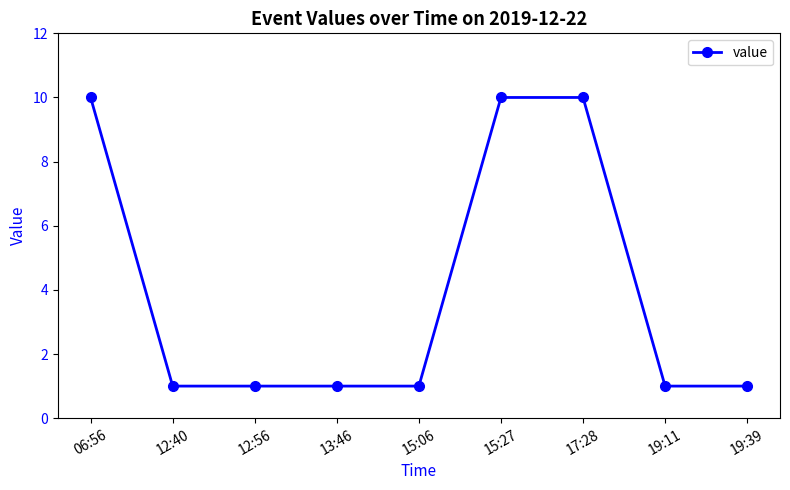

What position from the left is 19:11?

8